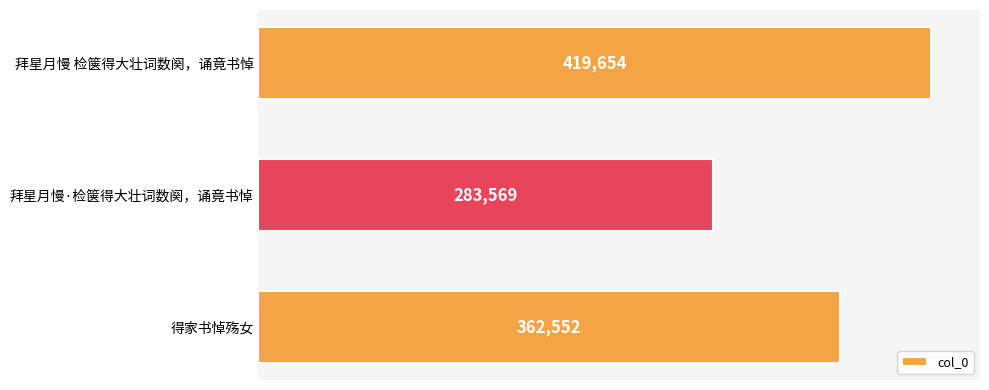

Count the values in the range 283569 to 419654.

3